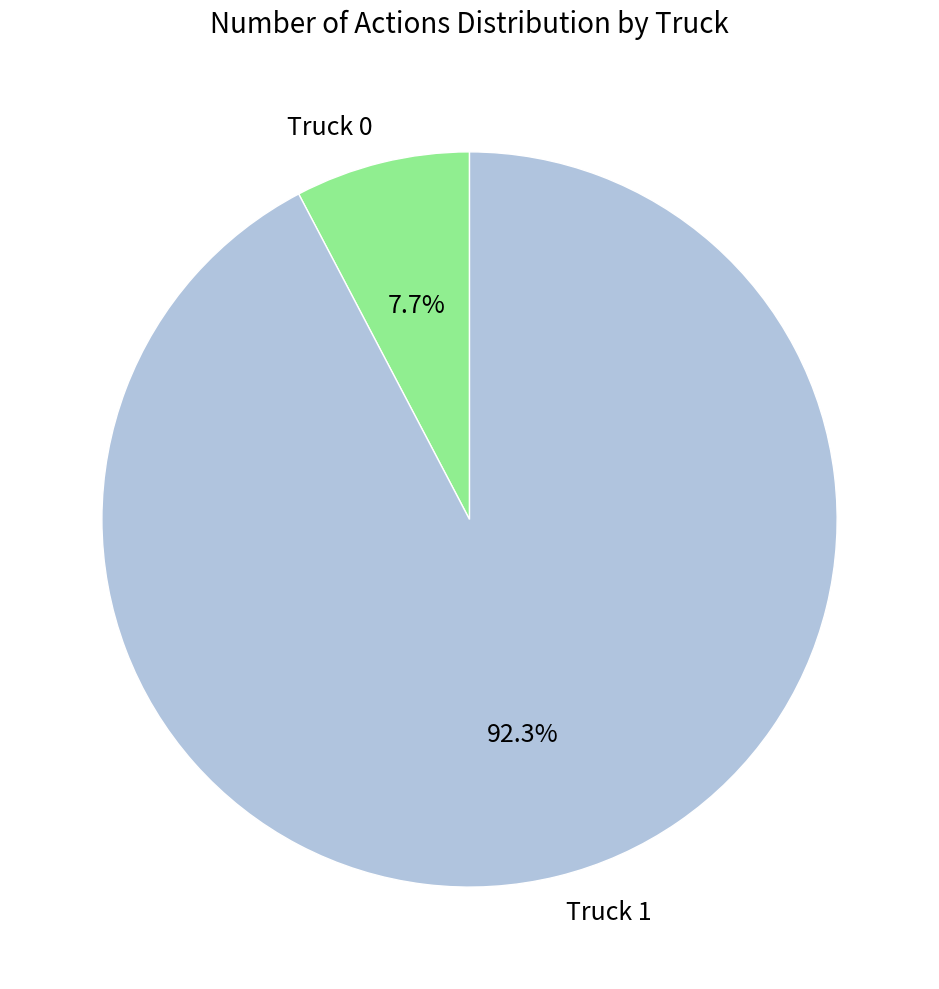

How much of the chart is everything except Truck 1?

7.7%